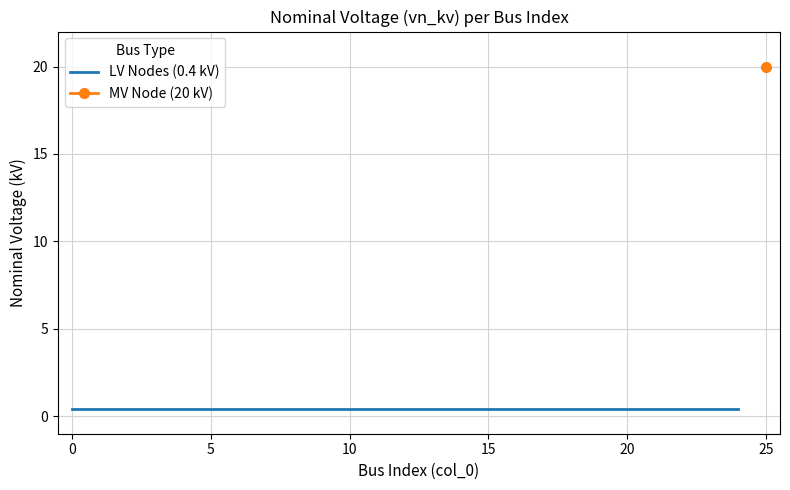

List the labels in order of value, smallest first.

0, 1, 2, 3, 4, 5, 6, 7, 8, 9, 10, 11, 12, 13, 14, 15, 16, 17, 18, 19, 20, 21, 22, 23, 24, 25